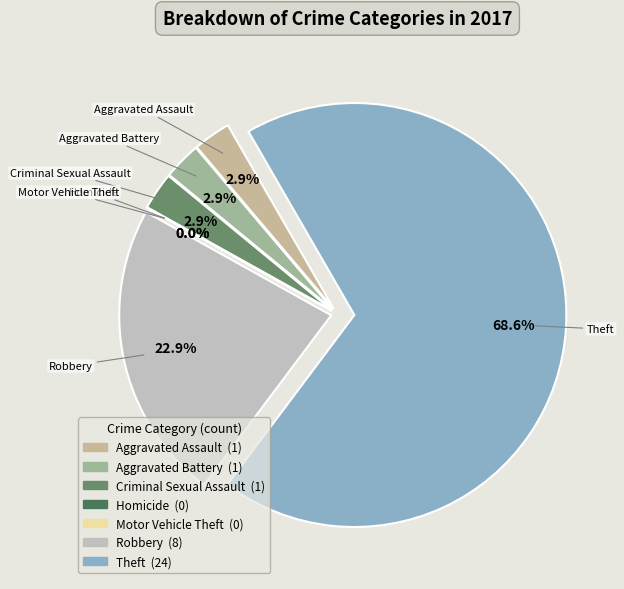

To the nearest percent, what is the combined percentage of Robbery and Criminal Sexual Assault?

26%